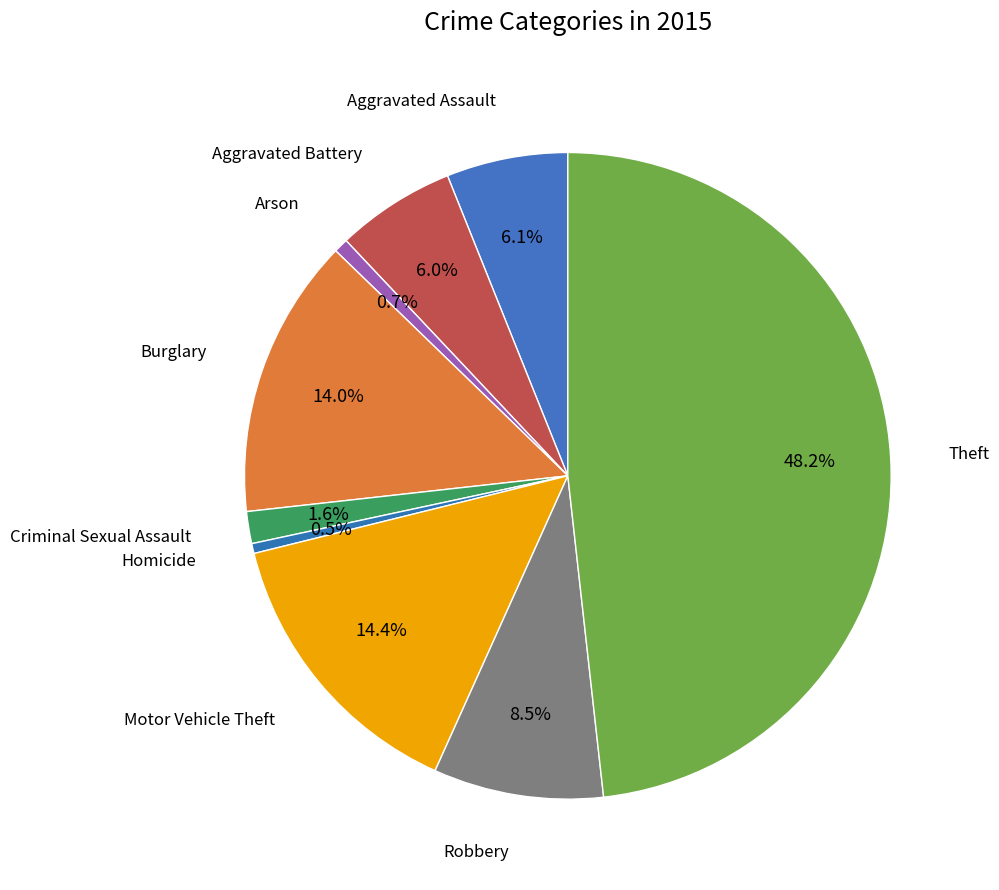

Which slice is the smallest?

Homicide